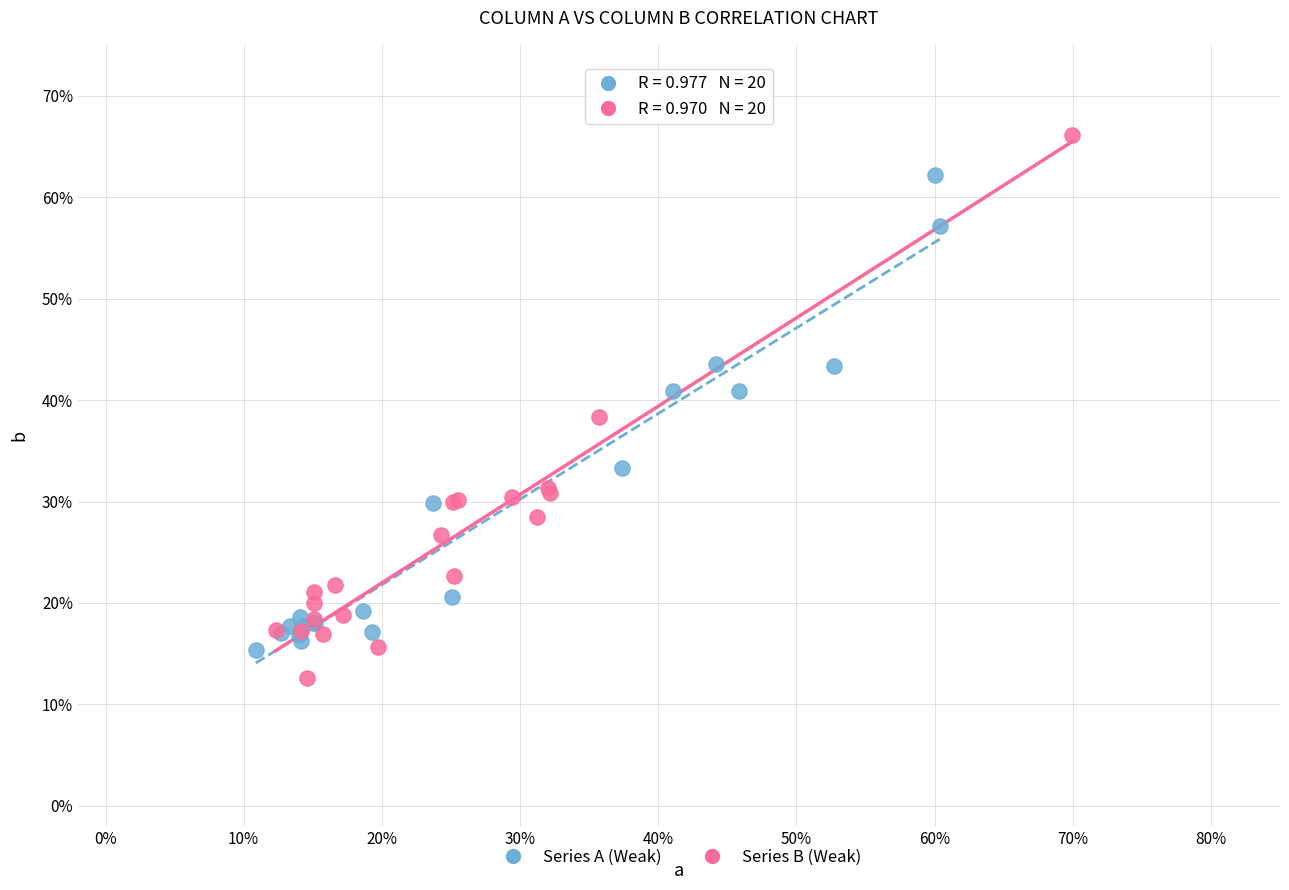

Which series contains the lowest Y value?

Series B (Weak)